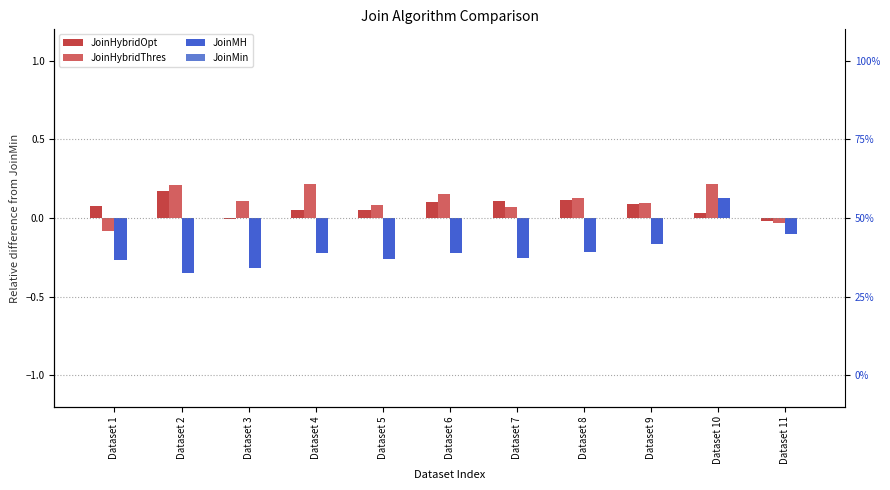

Does the chart contain any negative values?

Yes